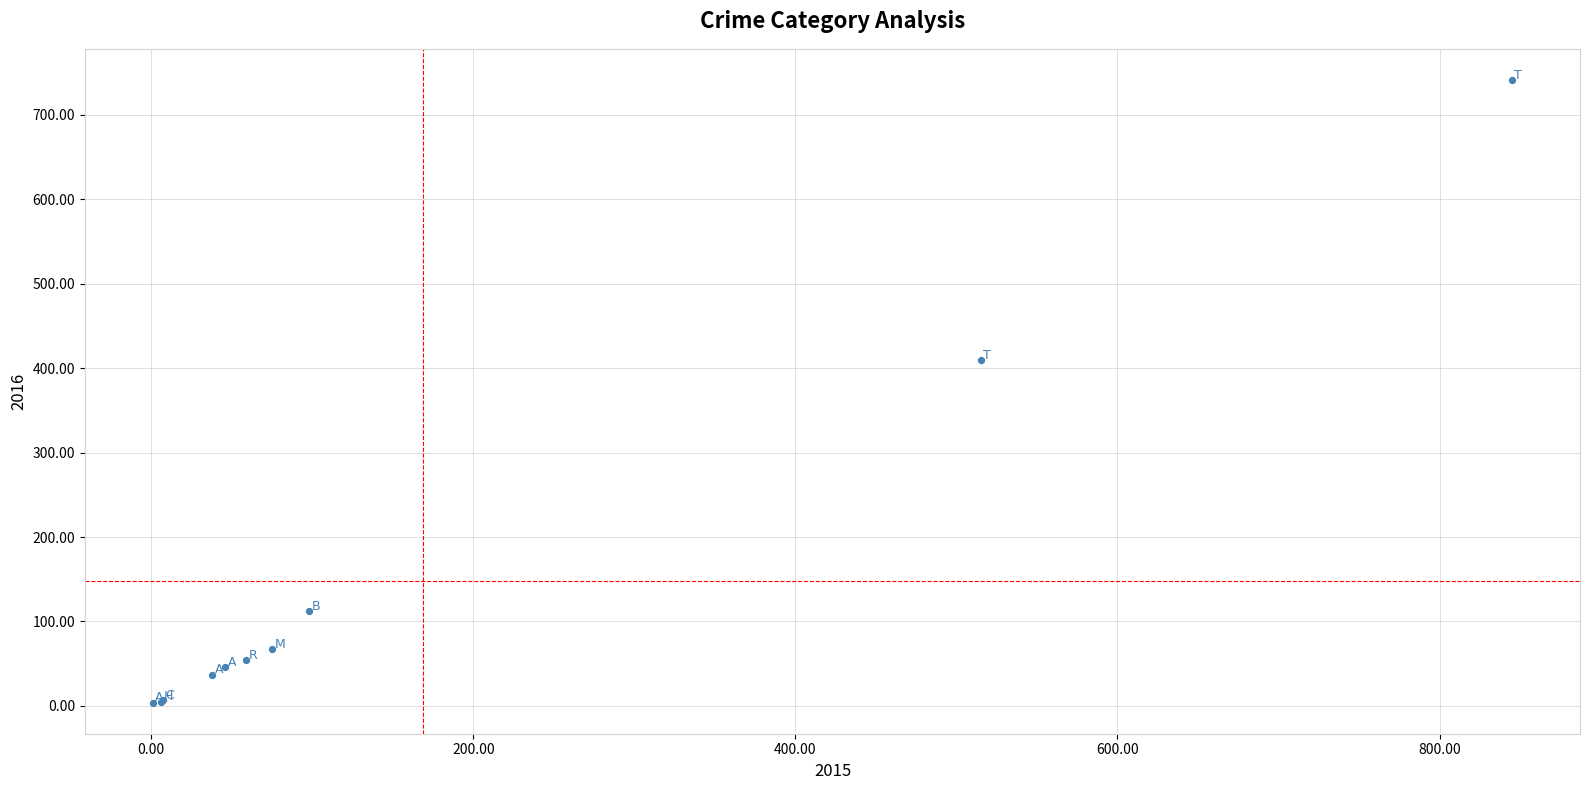

What Y value in the scatter plot is closest to 372?

409